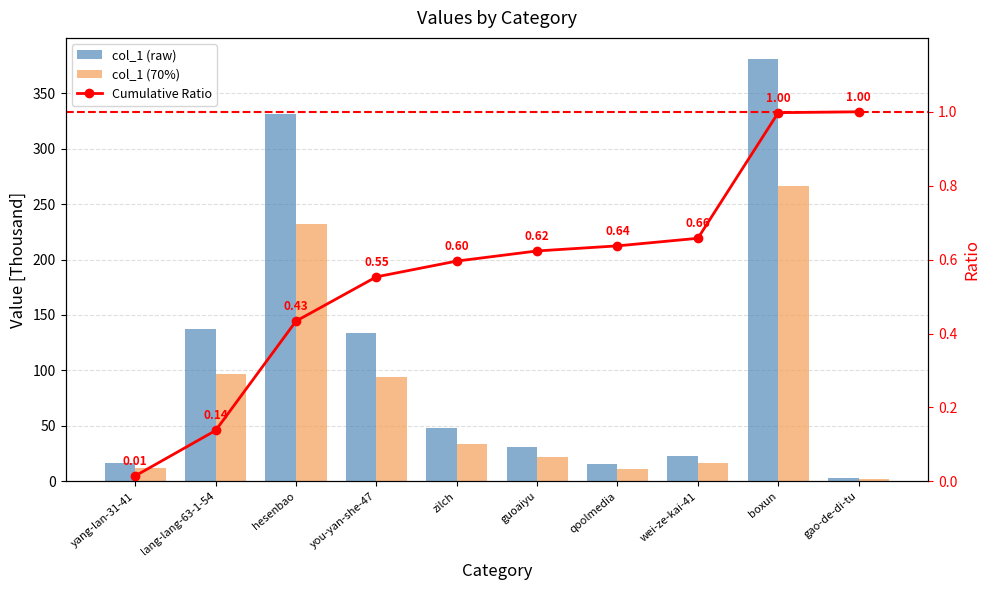

Read the col_1 (70%) value at guoaiyu.

21.5